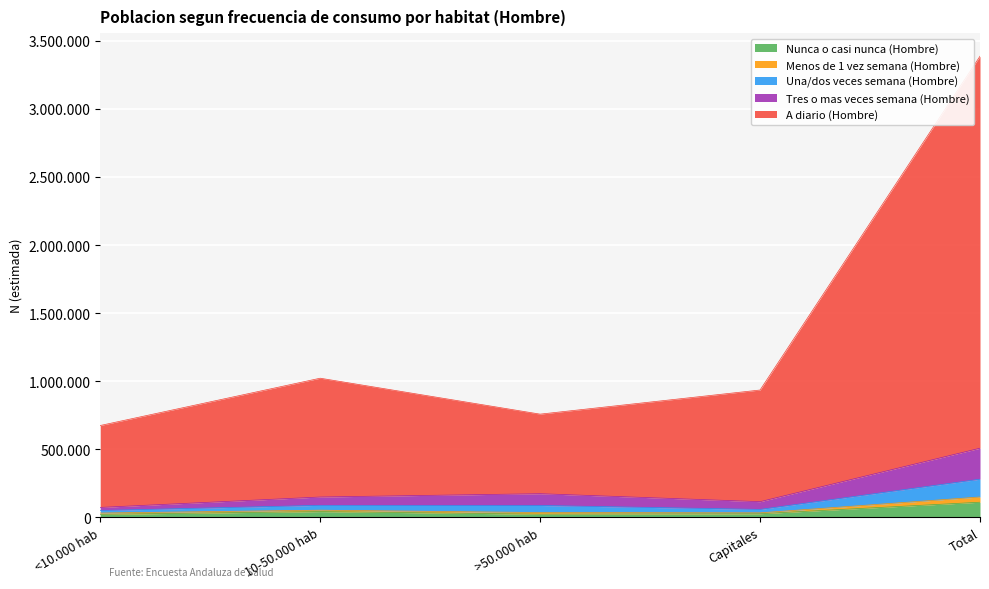

What are all the series names shown in the legend?

Nunca o casi nunca (Hombre), Menos de 1 vez semana (Hombre), Una/dos veces semana (Hombre), Tres o mas veces semana (Hombre), A diario (Hombre)